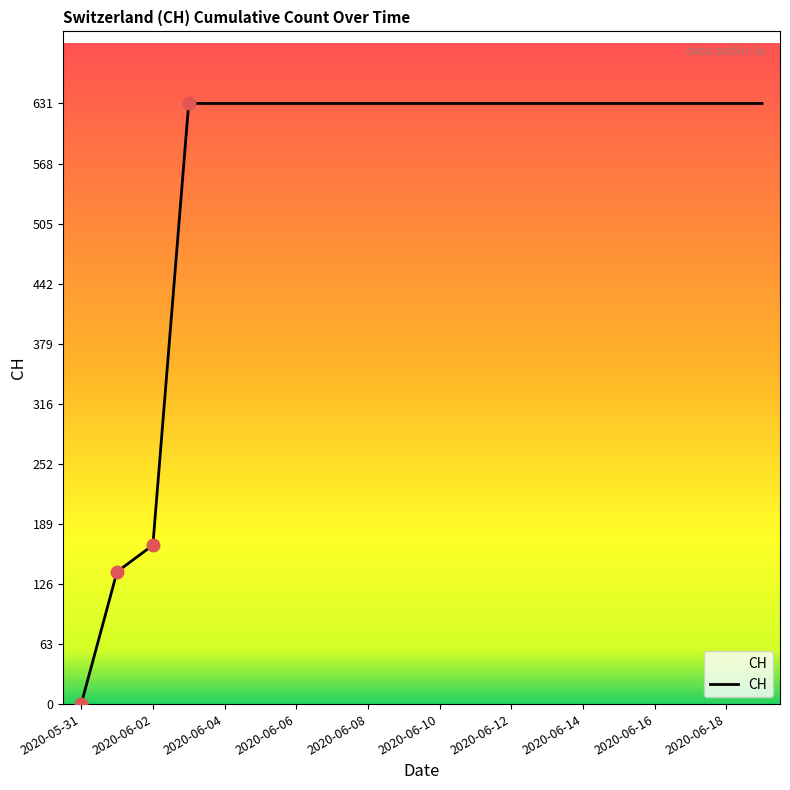

What is the difference between the maximum and minimum values?

631